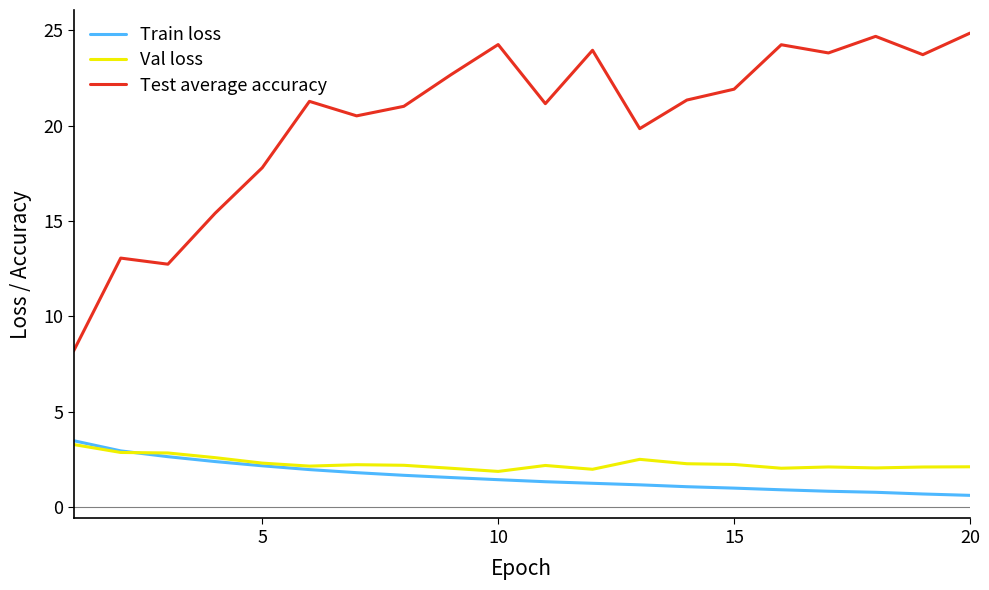

How many categories are shown in the chart?

20